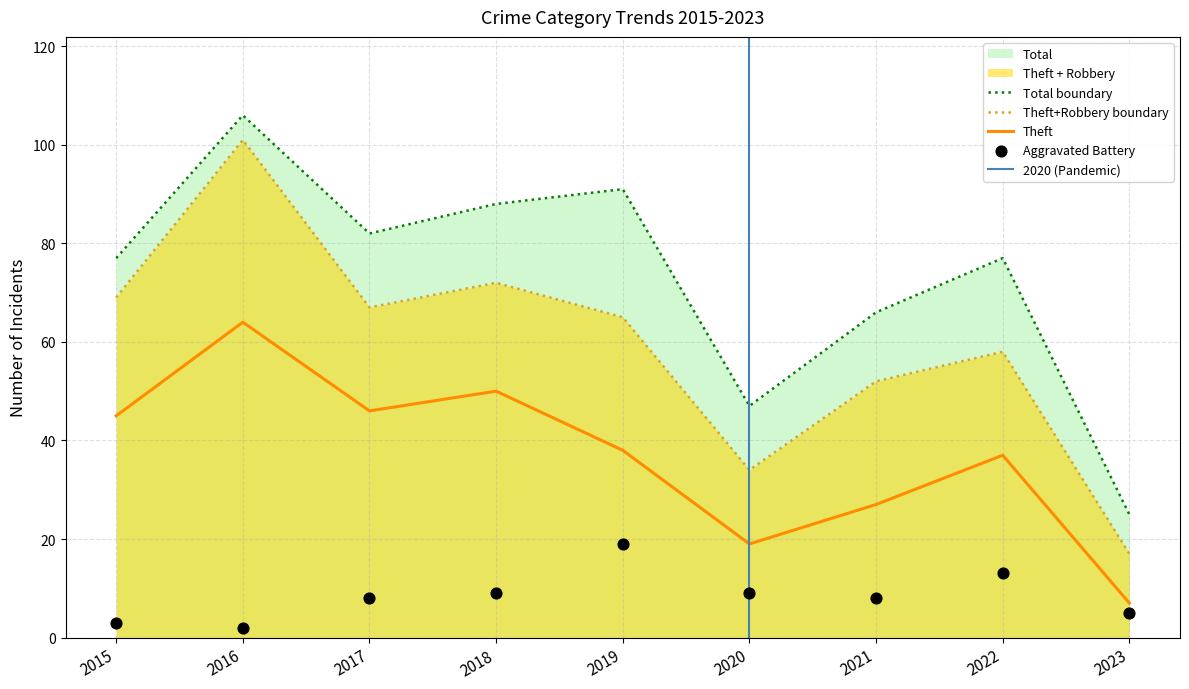

Which series reaches the minimum Y coordinate?

Aggravated Battery